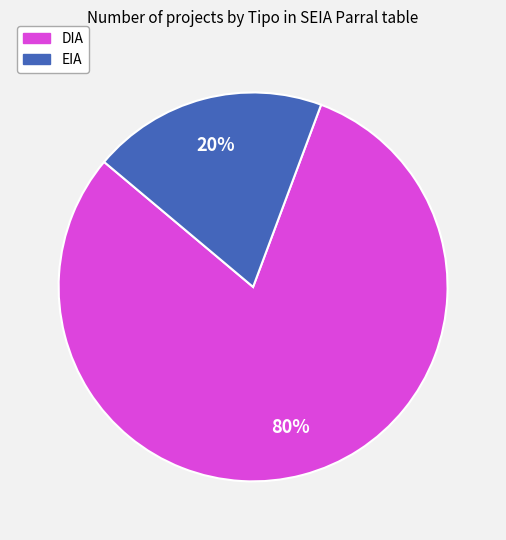

Which has a higher value, EIA or DIA?

DIA